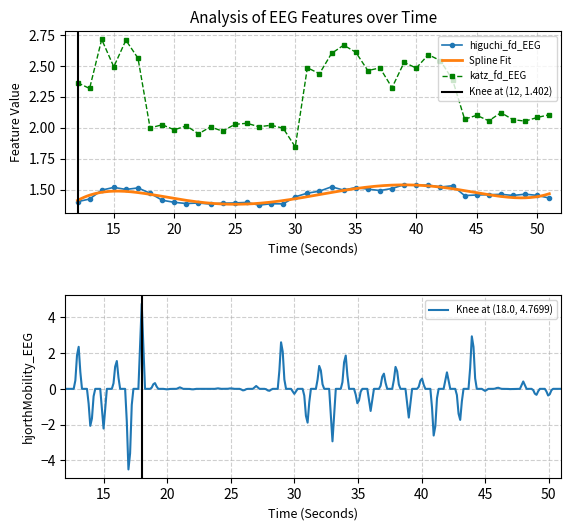

Reading left to right, transcribe all the data shown in this chart.

higuchi_fd_EEG: 12=1.4	13=1.4	14=1.5	15=1.5	16=1.5	17=1.5	18=1.5	19=1.4	20=1.4	21=1.4	22=1.4	23=1.4	24=1.4	25=1.4	26=1.4	27=1.4	28=1.4	29=1.4	30=1.4	31=1.5	32=1.5	33=1.5	34=1.5	35=1.5	36=1.5	37=1.5	38=1.5	39=1.5	40=1.5	41=1.5	42=1.5	43=1.5	44=1.5	45=1.5	46=1.5	47=1.5	48=1.5	49=1.5	50=1.5	51=1.4
katz_fd_EEG: 12=2.4	13=2.3	14=2.7	15=2.5	16=2.7	17=2.6	18=2.0	19=2.0	20=2.0	21=2.0	22=2.0	23=2.0	24=2.0	25=2.0	26=2.0	27=2.0	28=2.0	29=2.0	30=1.8	31=2.5	32=2.4	33=2.6	34=2.7	35=2.6	36=2.5	37=2.5	38=2.3	39=2.5	40=2.5	41=2.6	42=2.5	43=2.4	44=2.1	45=2.1	46=2.1	47=2.1	48=2.1	49=2.1	50=2.1	51=2.1